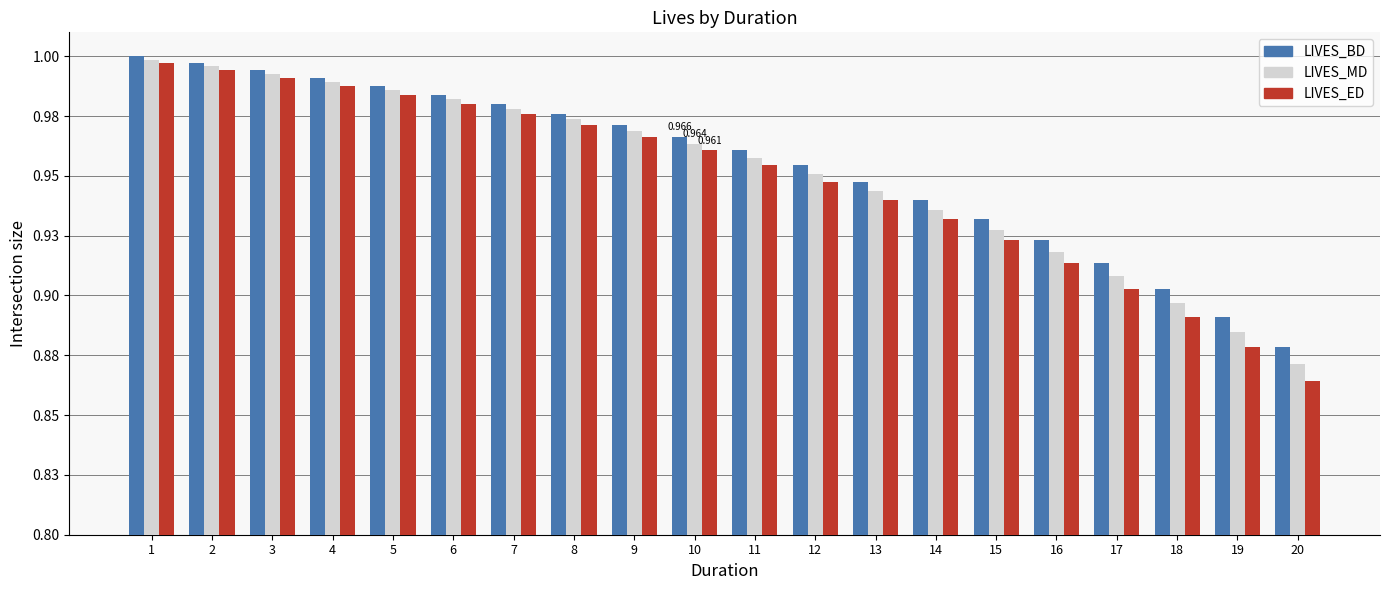

Reading left to right, extract all data points from this chart.

LIVES_BD: 1=1.0	2=1.0	3=1.0	4=1.0	5=1.0	6=1.0	7=1.0	8=1.0	9=1.0	10=1.0	11=1.0	12=1.0	13=0.9	14=0.9	15=0.9	16=0.9	17=0.9	18=0.9	19=0.9	20=0.9
LIVES_MD: 1=1.0	2=1.0	3=1.0	4=1.0	5=1.0	6=1.0	7=1.0	8=1.0	9=1.0	10=1.0	11=1.0	12=1.0	13=0.9	14=0.9	15=0.9	16=0.9	17=0.9	18=0.9	19=0.9	20=0.9
LIVES_ED: 1=1.0	2=1.0	3=1.0	4=1.0	5=1.0	6=1.0	7=1.0	8=1.0	9=1.0	10=1.0	11=1.0	12=0.9	13=0.9	14=0.9	15=0.9	16=0.9	17=0.9	18=0.9	19=0.9	20=0.9